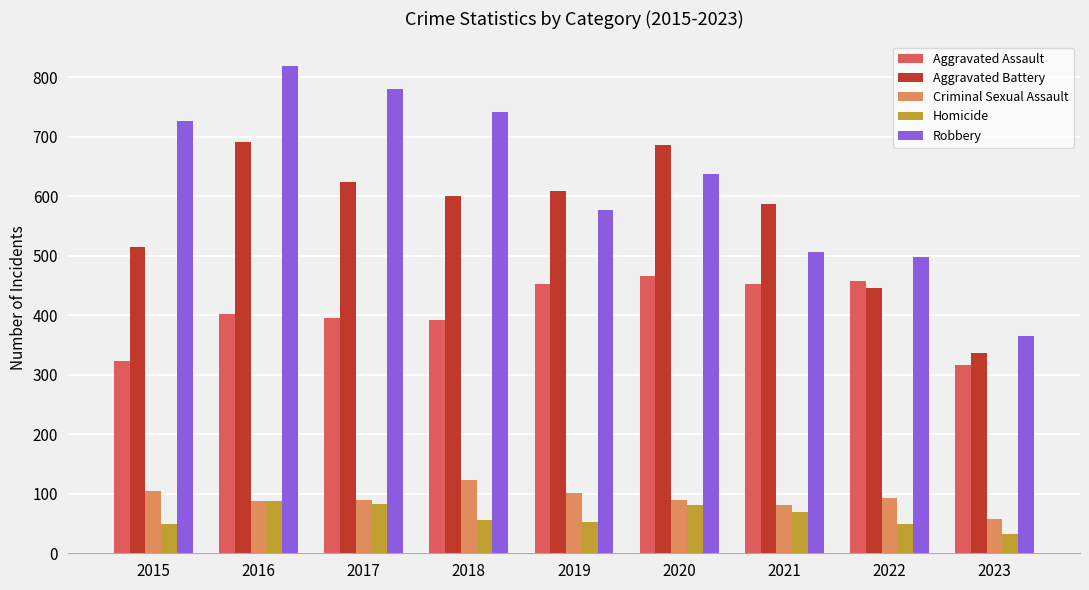

How many data points does each series have?

9